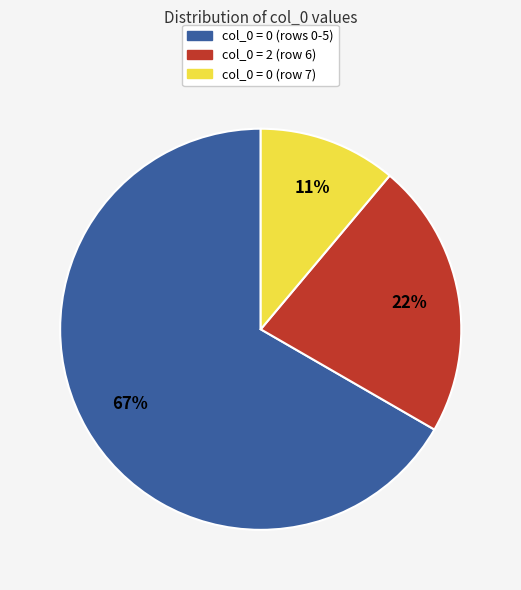

To the nearest percent, what is the average slice percentage?

33%